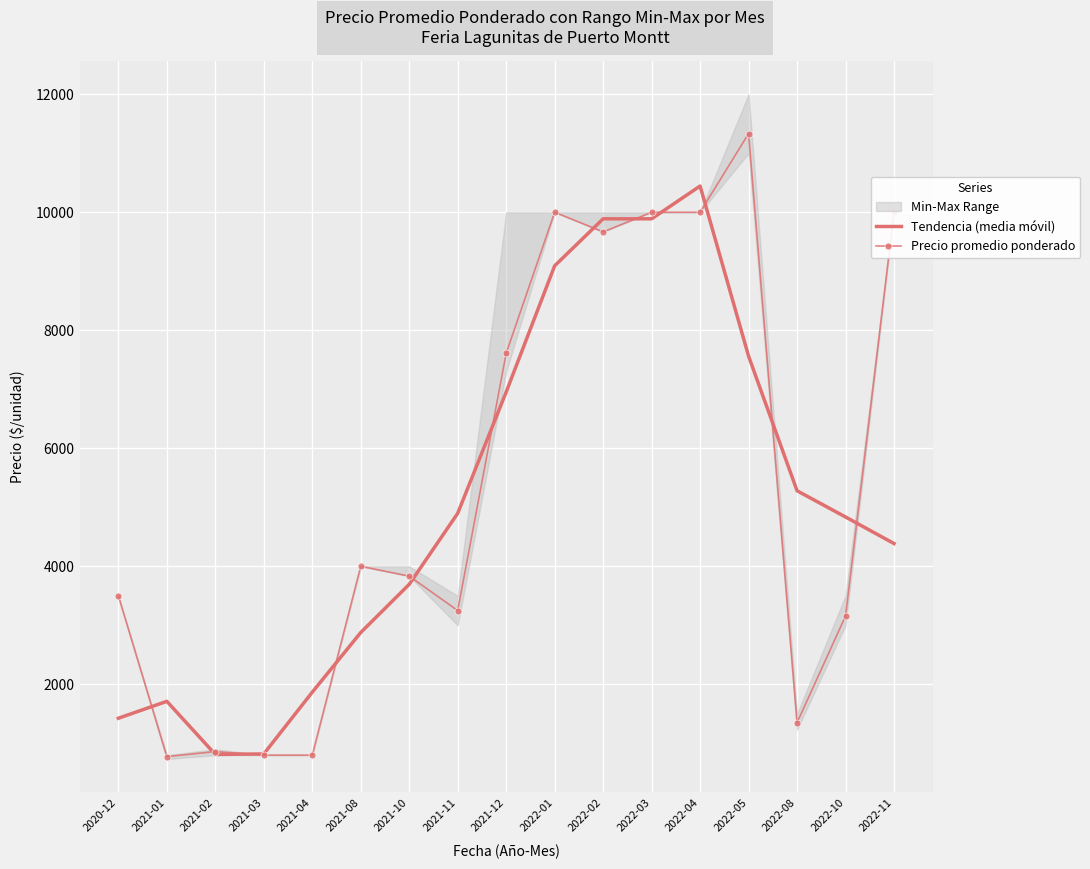

Is the value of Tendencia (media móvil) at 2022-04 greater than the value of Precio promedio ponderado at 2021-12?

Yes